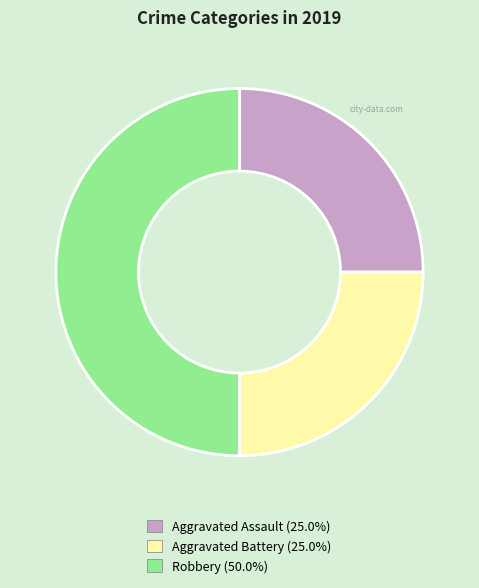

How many slices are in this pie chart?

3